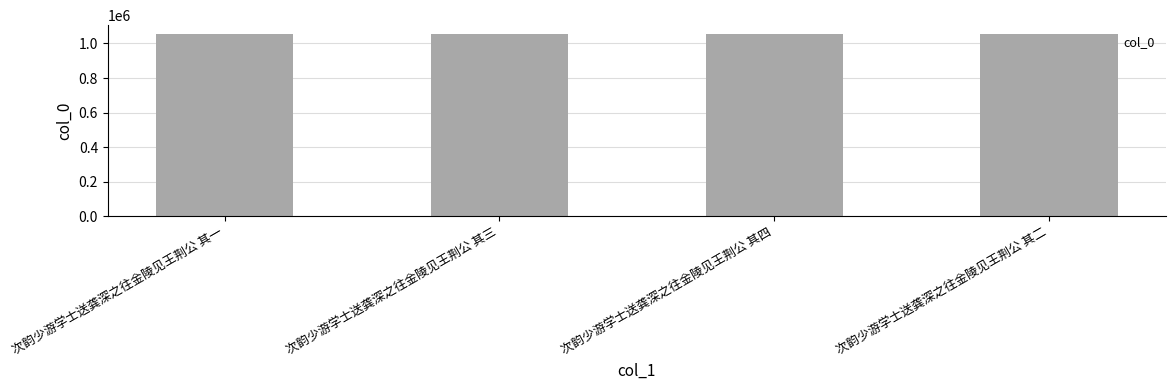

How many data points does each series have?

4